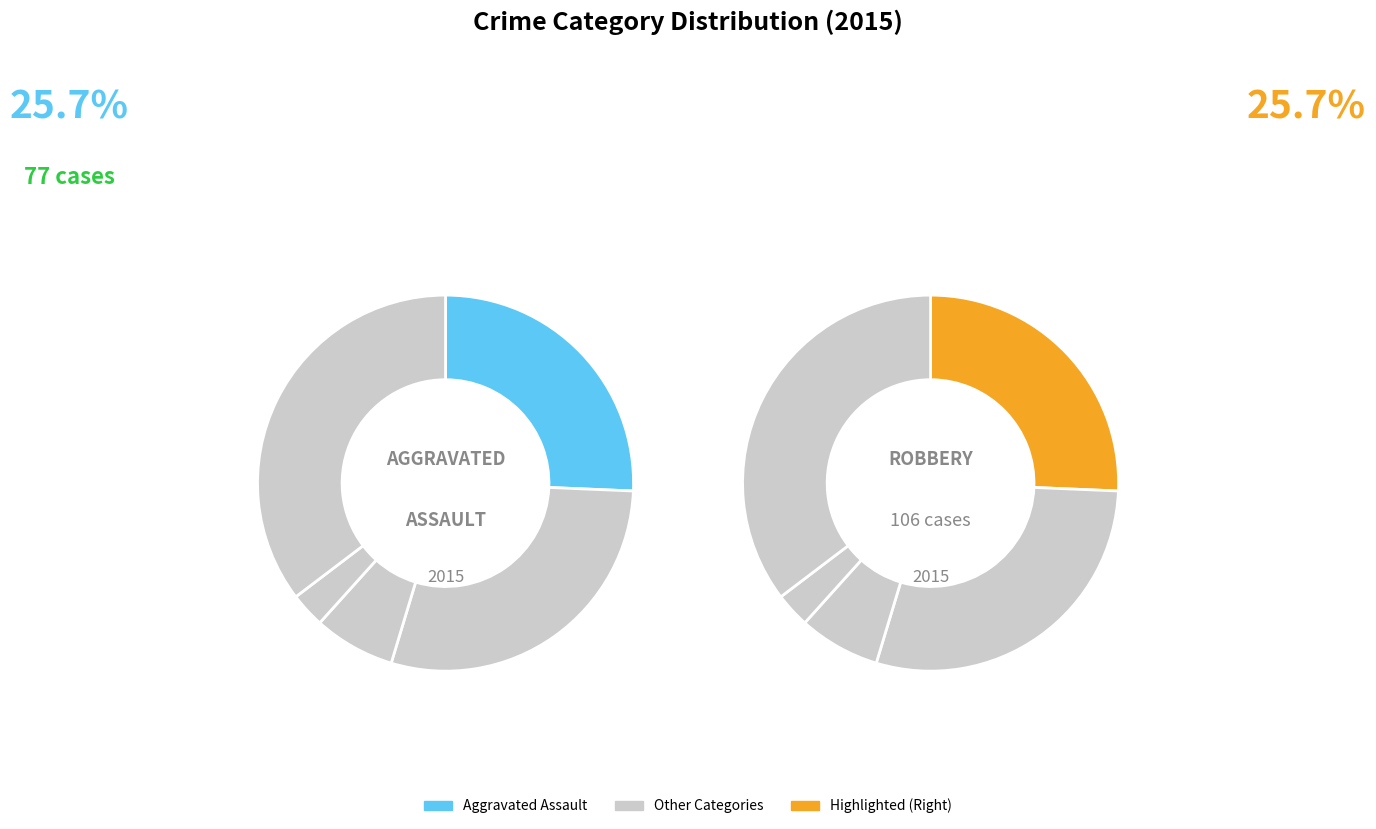

What percentage do Robbery and Homicide together represent?

38.3%